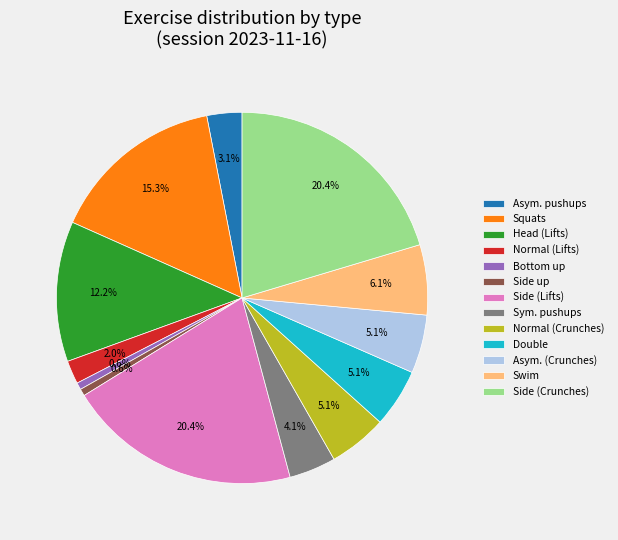

To the nearest percent, what is the average slice percentage?

8%